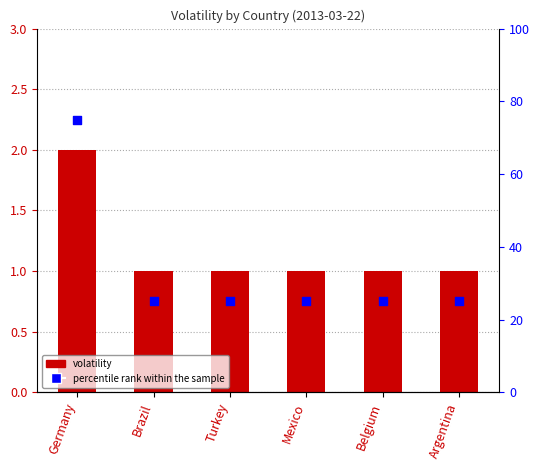

Is the value of volatility at Brazil greater than the value of percentile rank within the sample at Mexico?

No